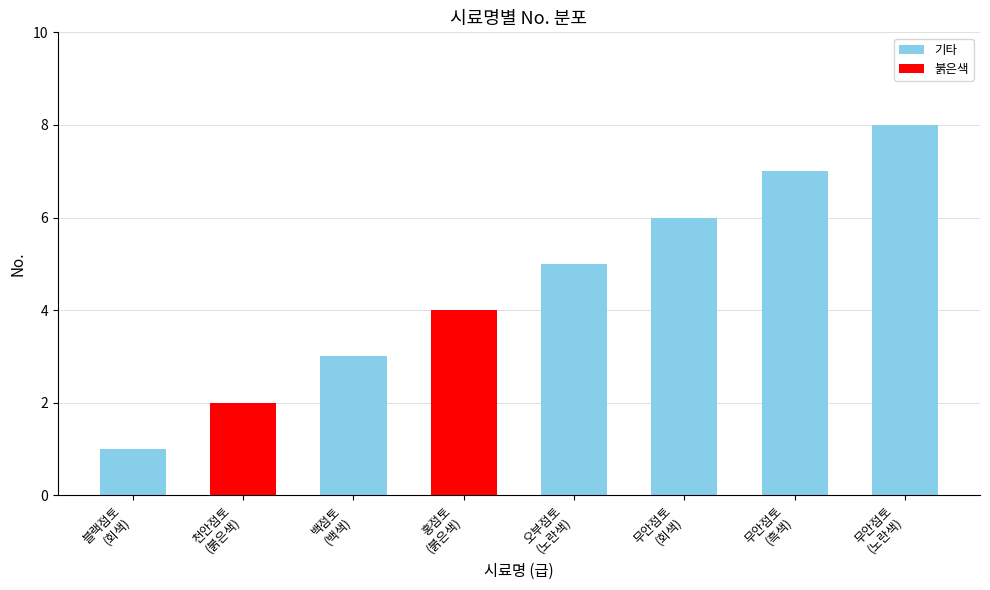

What is the maximum value shown in the chart?

8